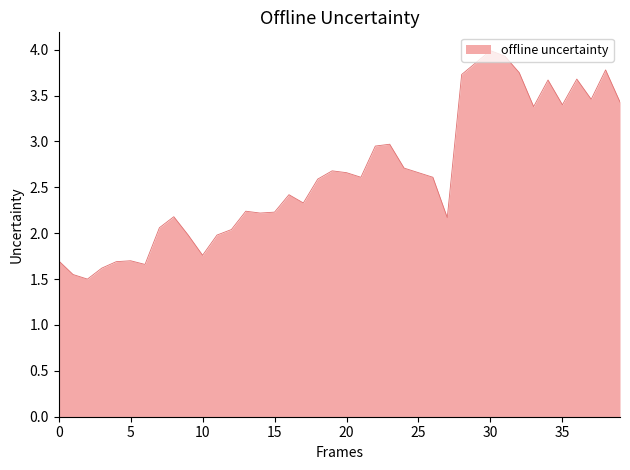

What is the minimum value shown in the chart?

1.5